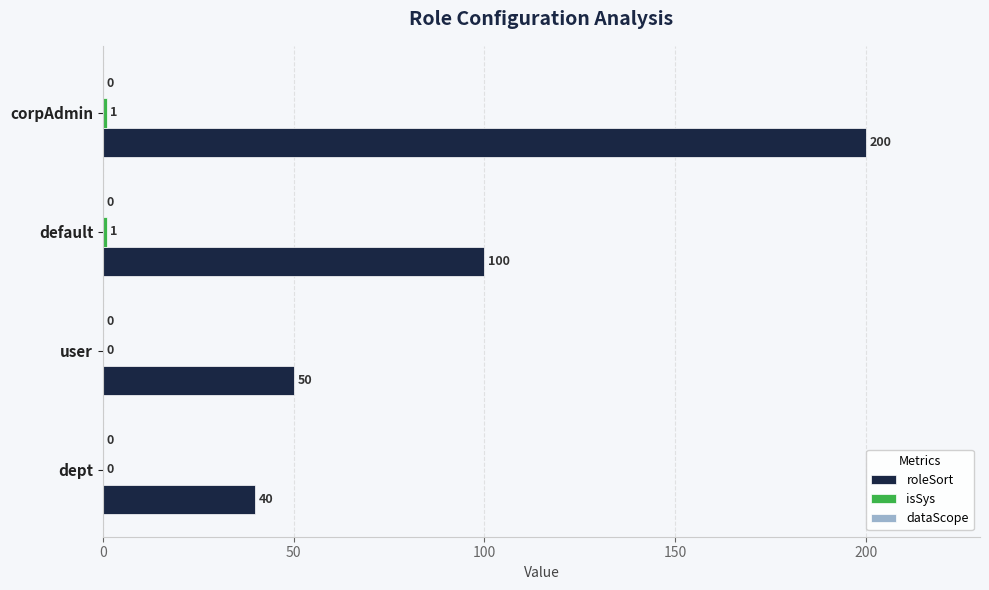

The roleSort series shows 40 at dept. True or false?

True